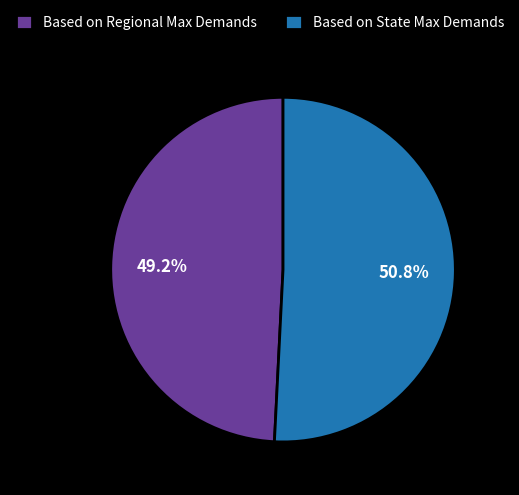

To the nearest percent, what is the combined percentage of Based on Regional Max Demands and Based on State Max Demands?

100%